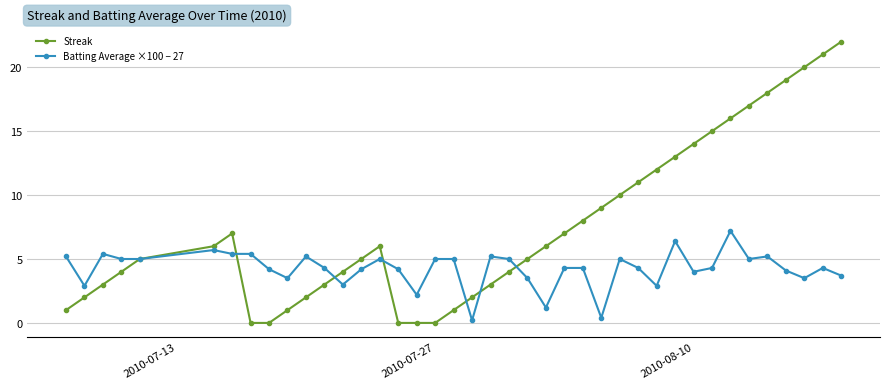

What is the value of the Streak point at the 26th from the left?

8.0